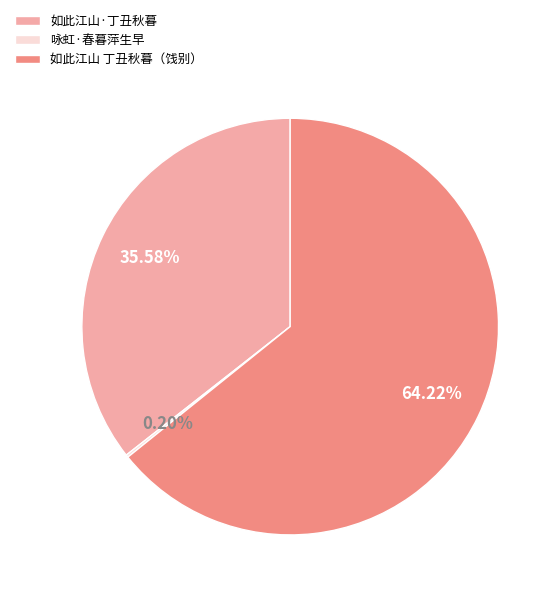

Which category has the biggest portion of the pie?

如此江山 丁丑秋暮（饯别）